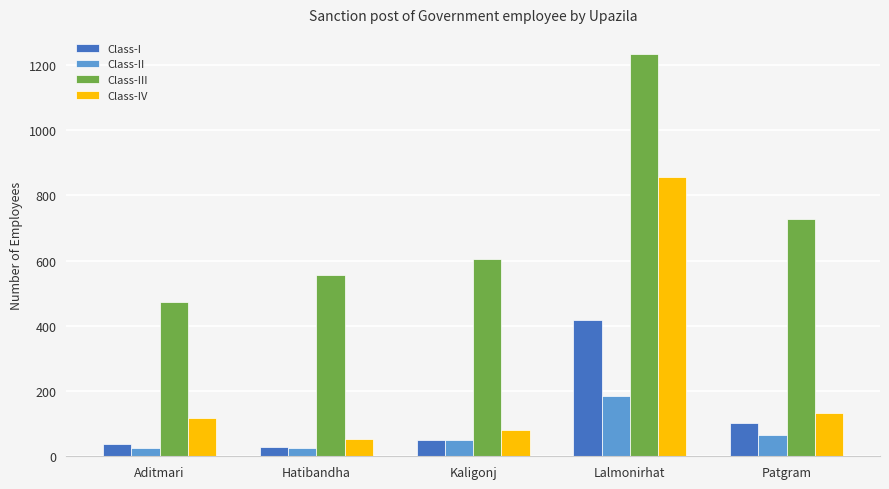

Does the chart contain stacked bars?

No